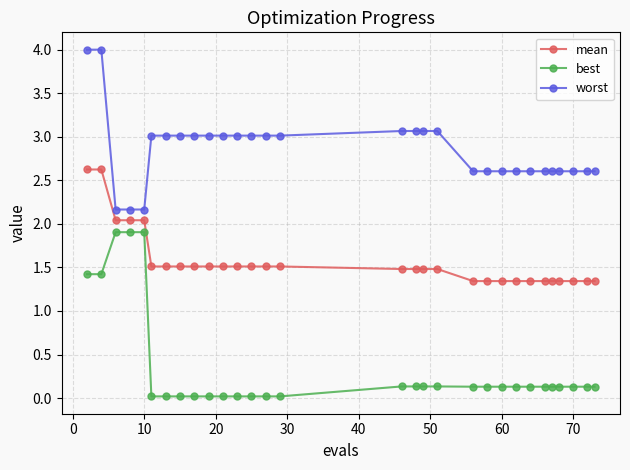

Rank the series by their average value, from lowest to highest.

best, mean, worst